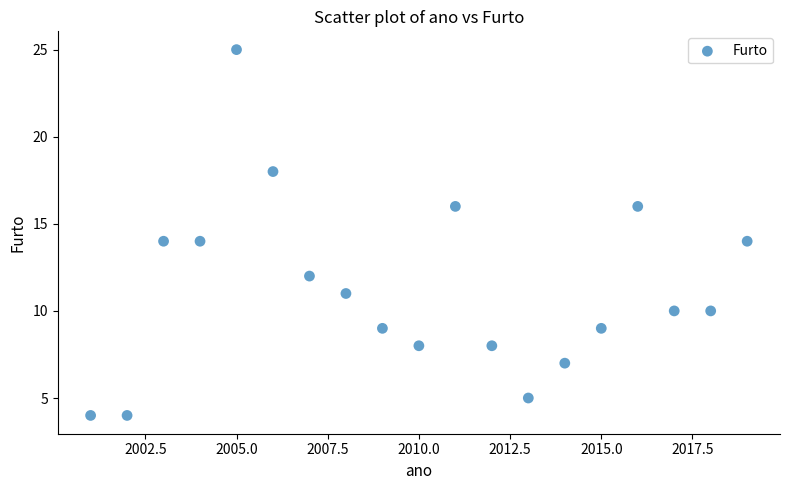

What is the range of Y values (max minus min)?

21